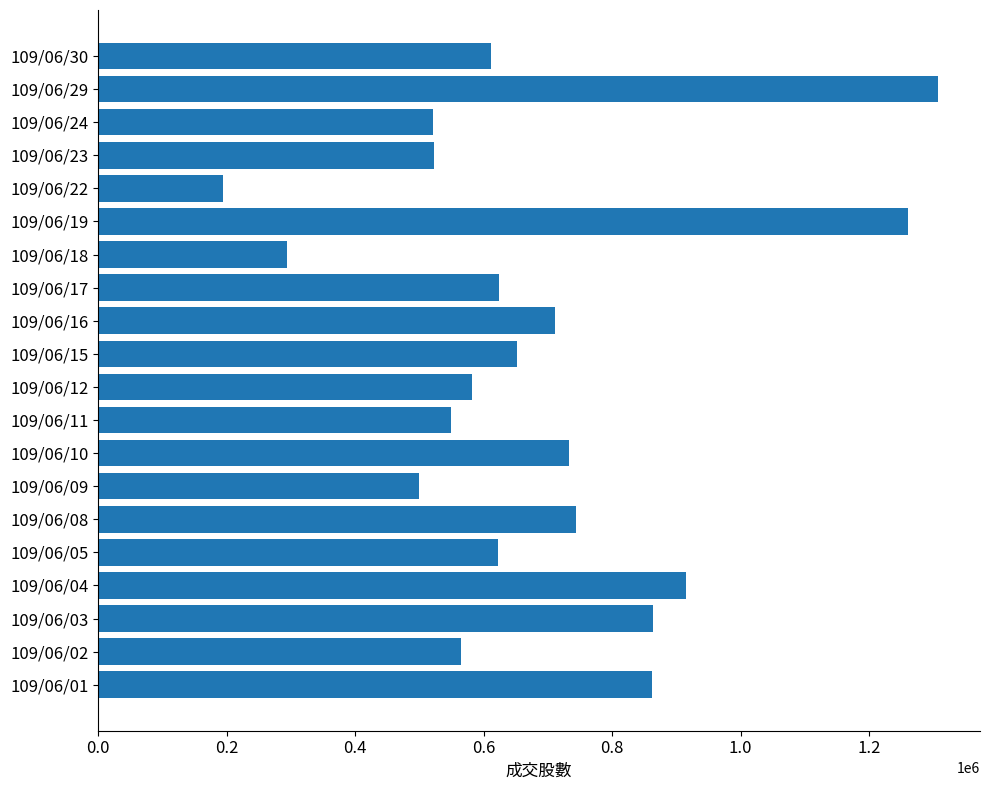

Read the value at 109/06/10, to the nearest 100.

732400